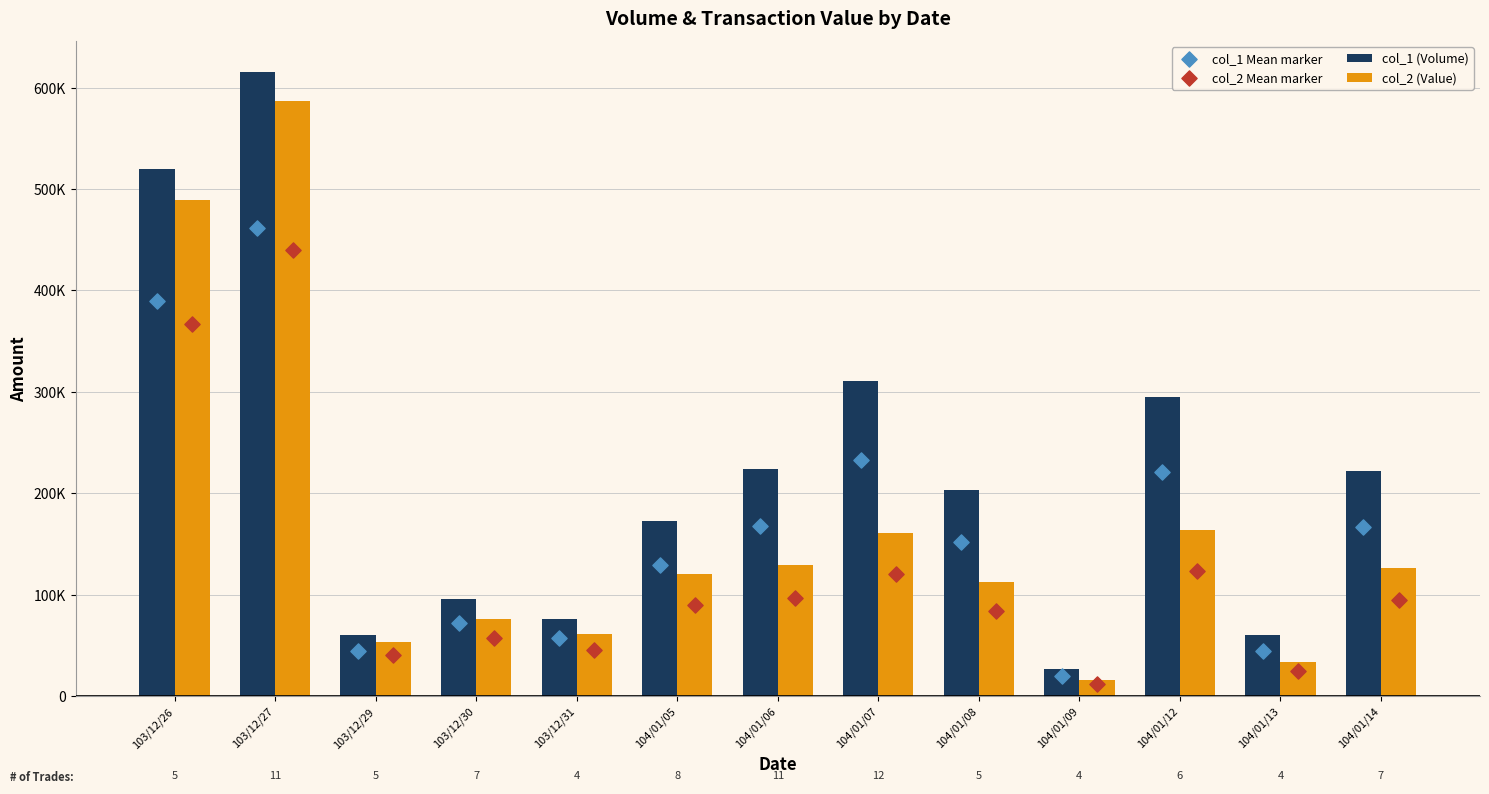

At how many categories does at least one series exceed 52503?

12